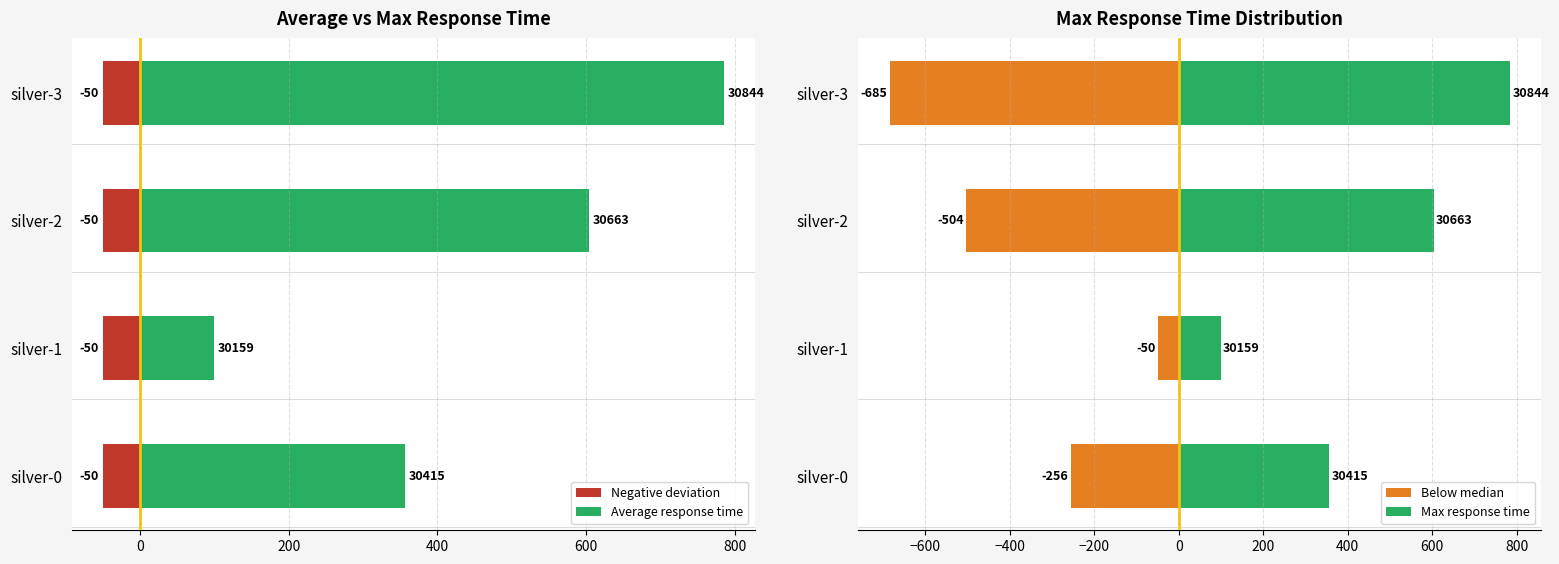

Which series has the largest range (max minus min)?

Average response time